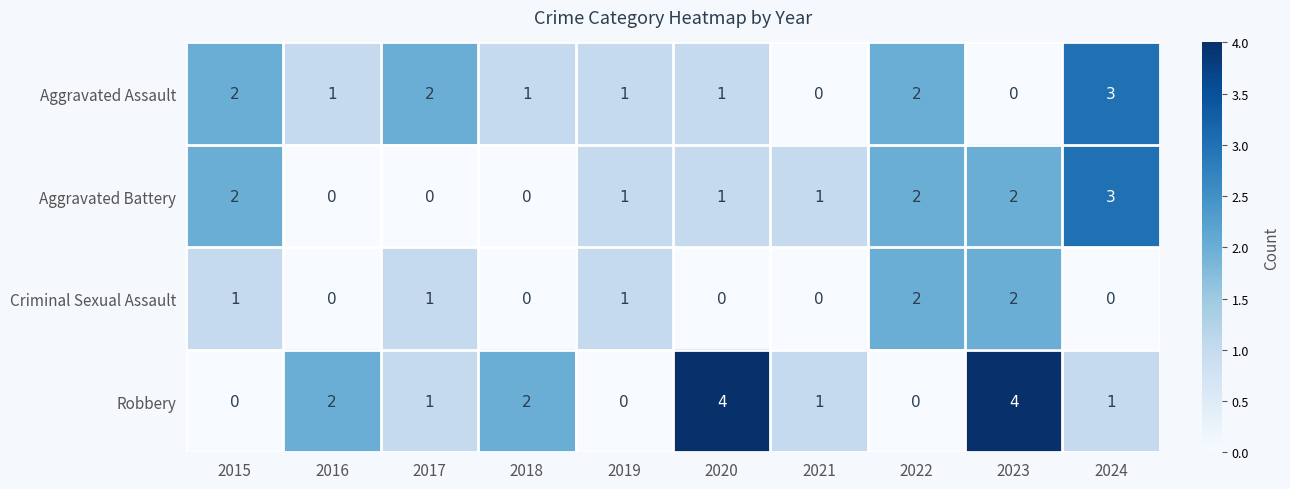

What is the spread (max minus min) of values at 2023?

4